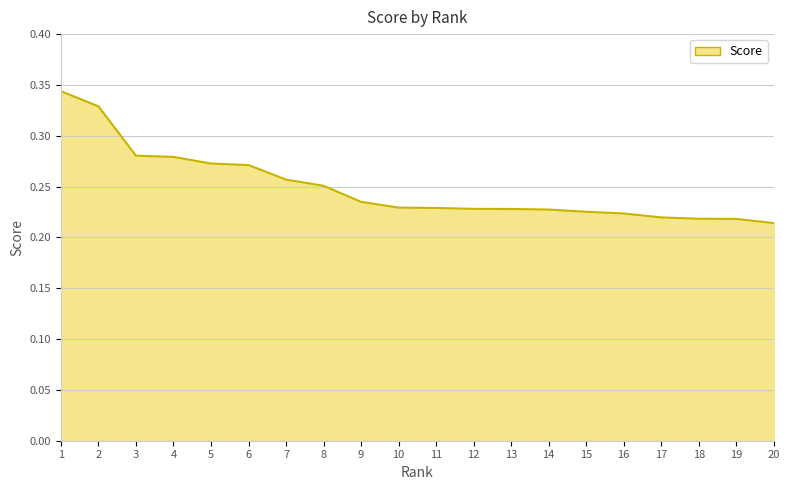

Which has a higher value, 4 or 19?

4